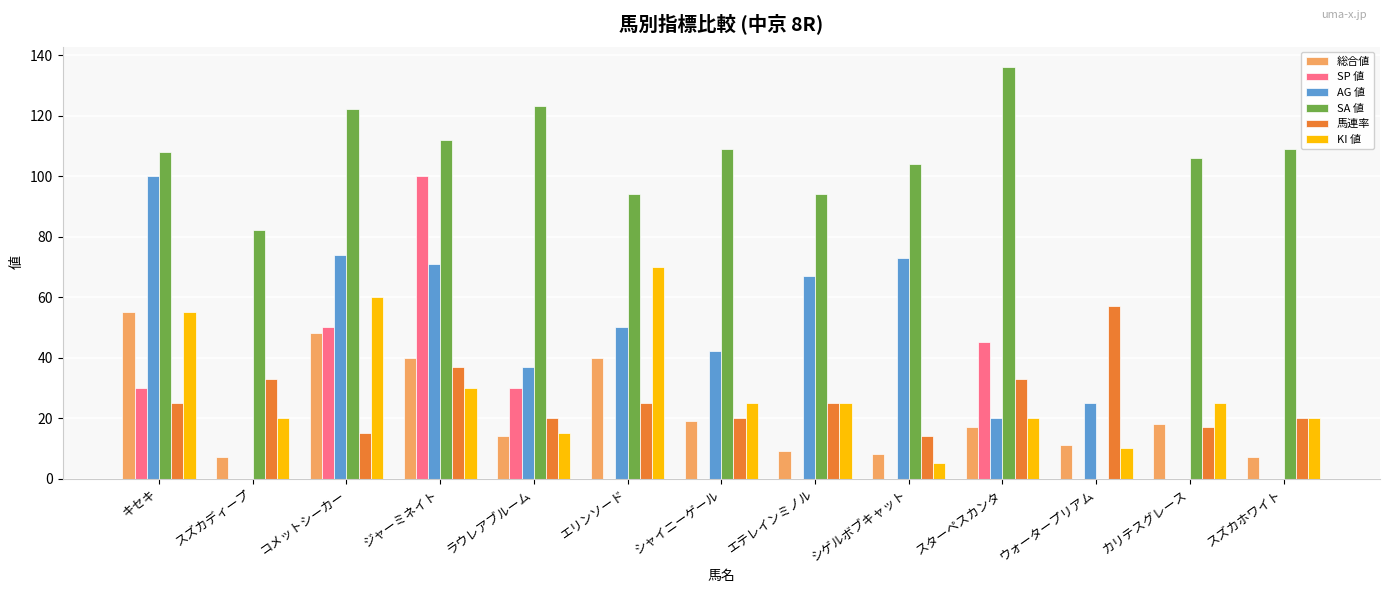

True or false: SA 値 has a value of 123 at ラウレアブルーム.

True